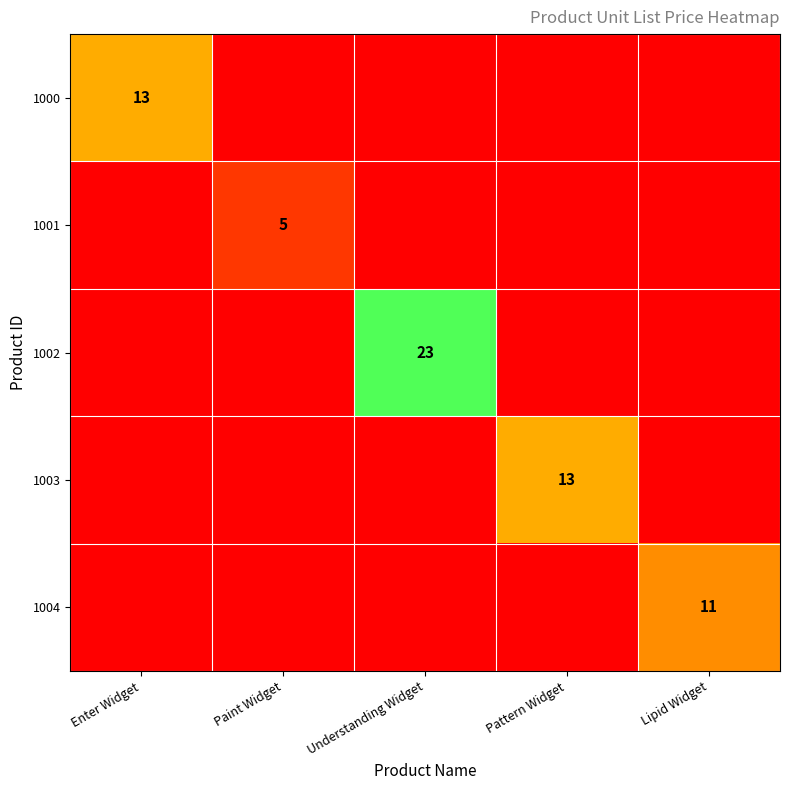

How many values in 1001 are above zero?

1